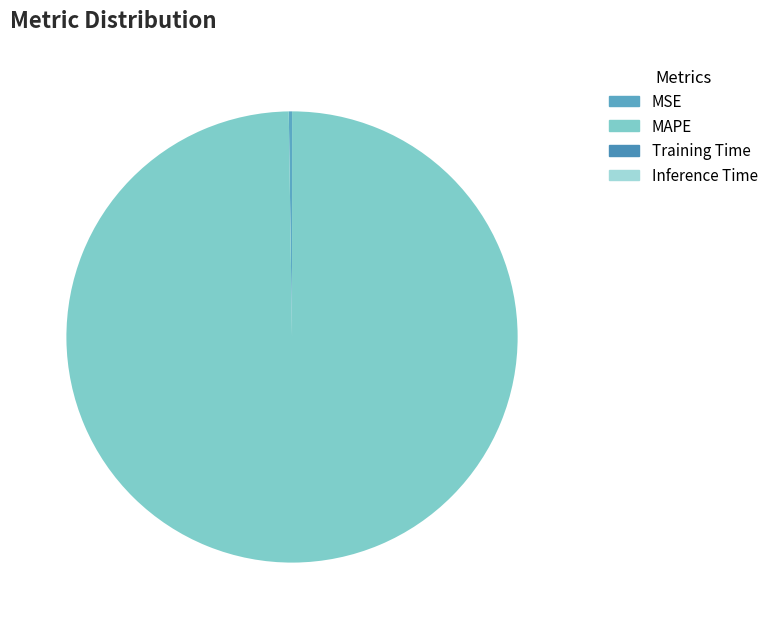

Rank the categories by value from highest to lowest.

MAPE, MSE, Training Time, Inference Time